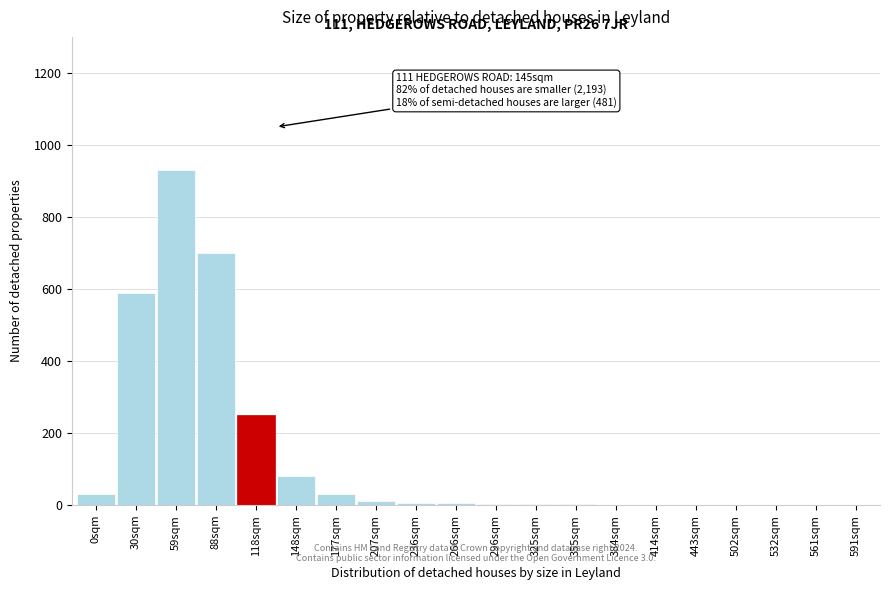

Where is the data nearest to the value 465?

30sqm